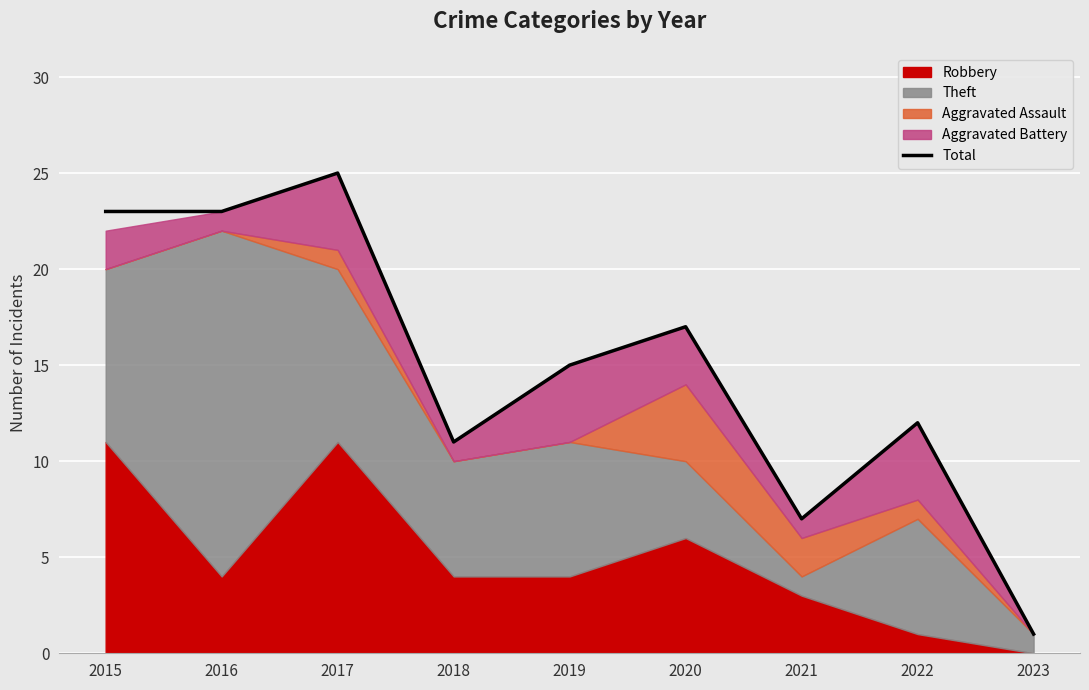

Where is the first local minimum?

2018